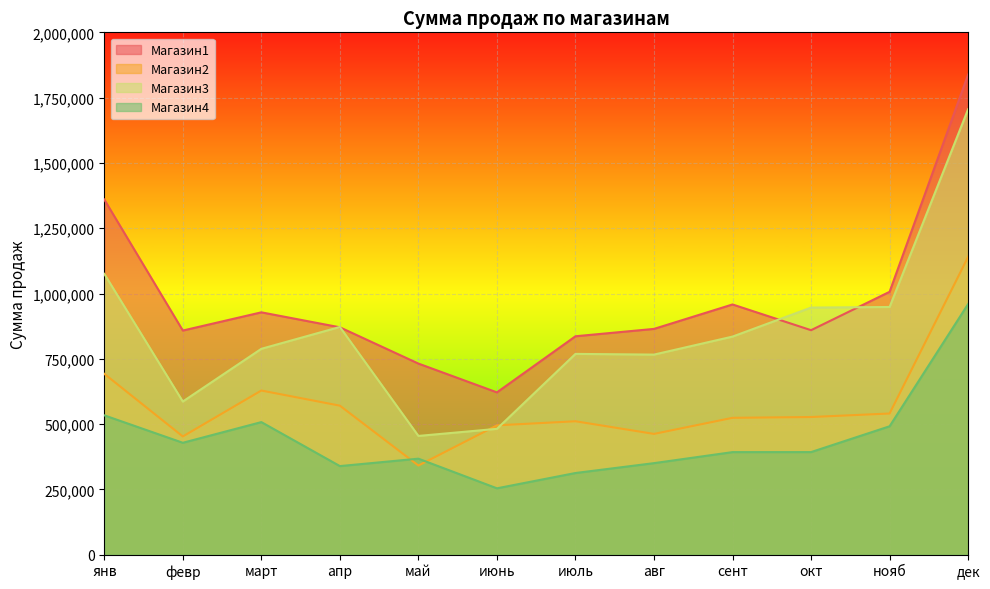

How many distinct data groups are displayed?

4